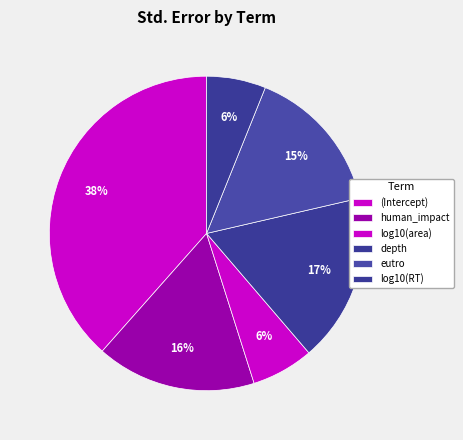

True or false: eutro accounts for 23% of the total.

False